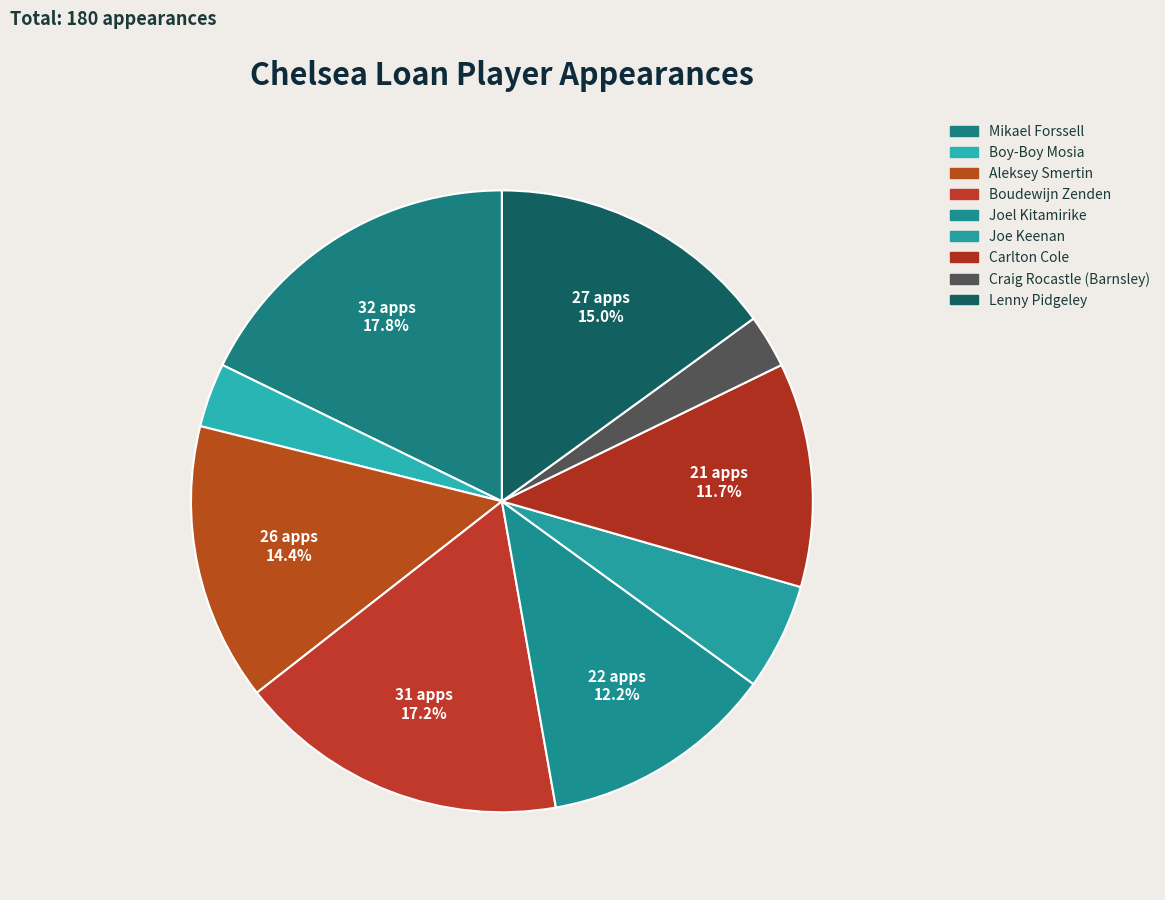

How many segments does this pie chart have?

9